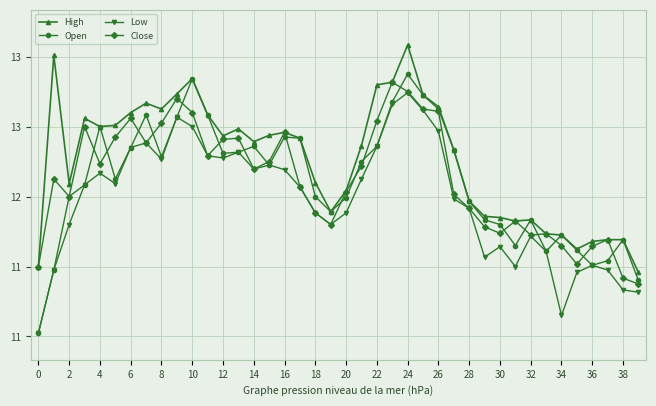

How many times do Close and Open cross each other?

19